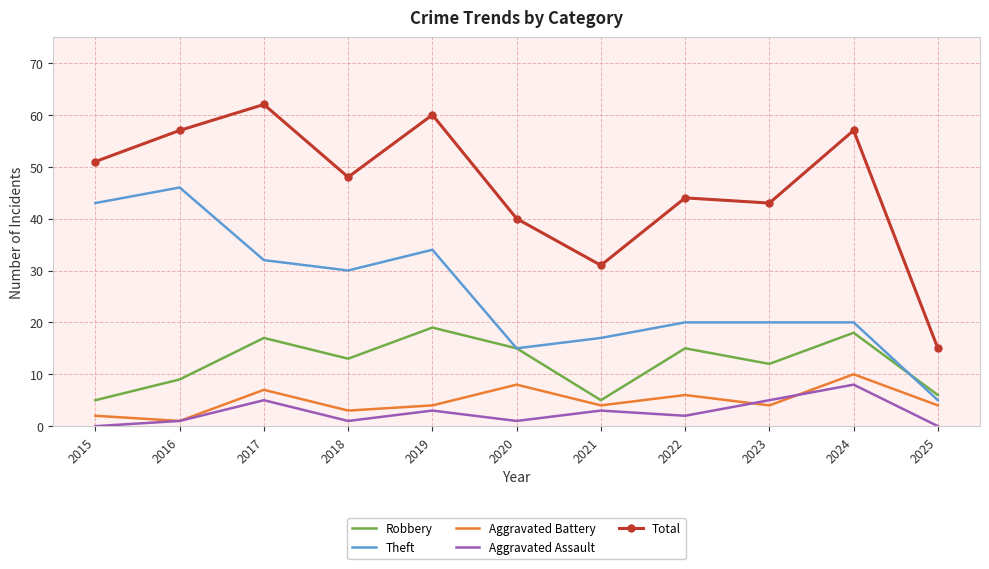

True or false: Theft and Total intersect in this chart.

False